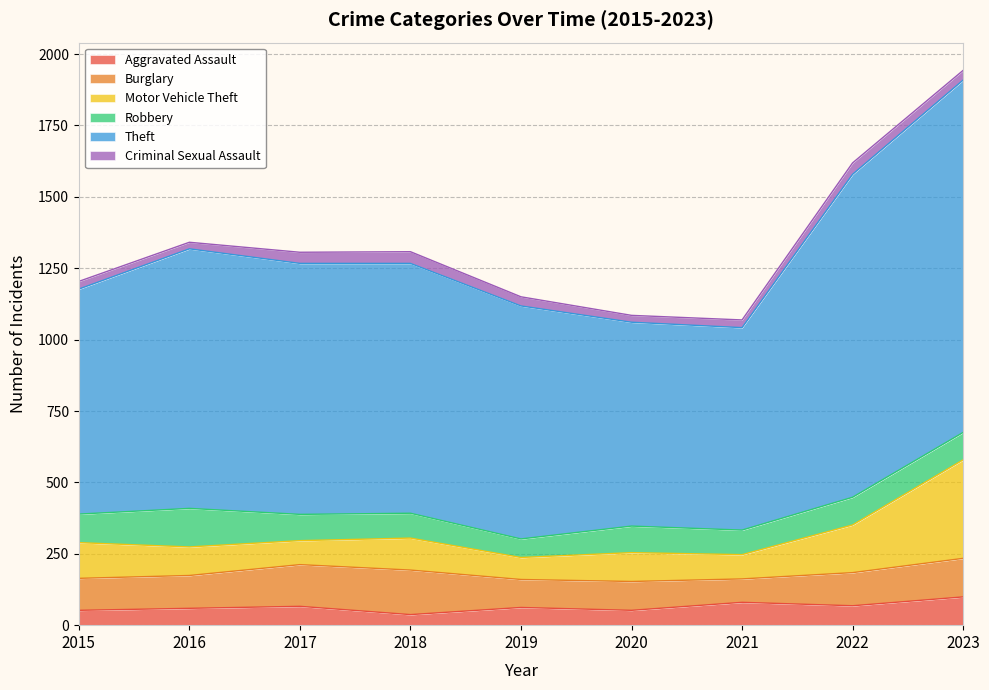

At which category is the sum across all series the highest?

2023